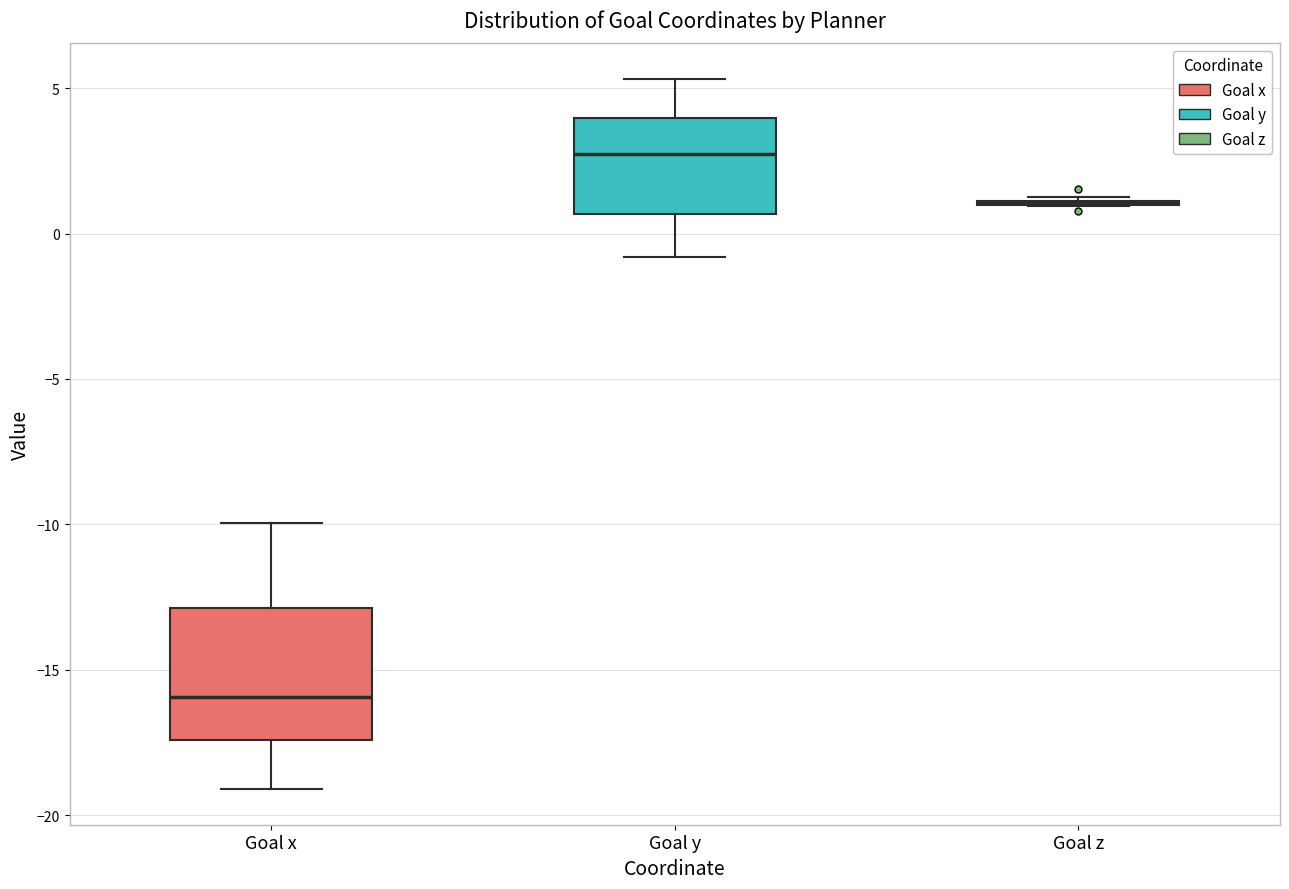

Reading left to right, transcribe this box plot: for each box, give where its median line is, the range the box spans, and where its two whiskers end, as read against the y-axis. The values are not printed on the chart, so give them approximately, as read against the axis.

Goal x: median -16.0, box -17.5 to -13.0, whiskers -19.0 to -10.0
Goal y: median 2.5, box 0.5 to 4.0, whiskers -1.0 to 5.5
Goal z: box collapsed to a line at 1.0, whiskers 1.0 to 1.5